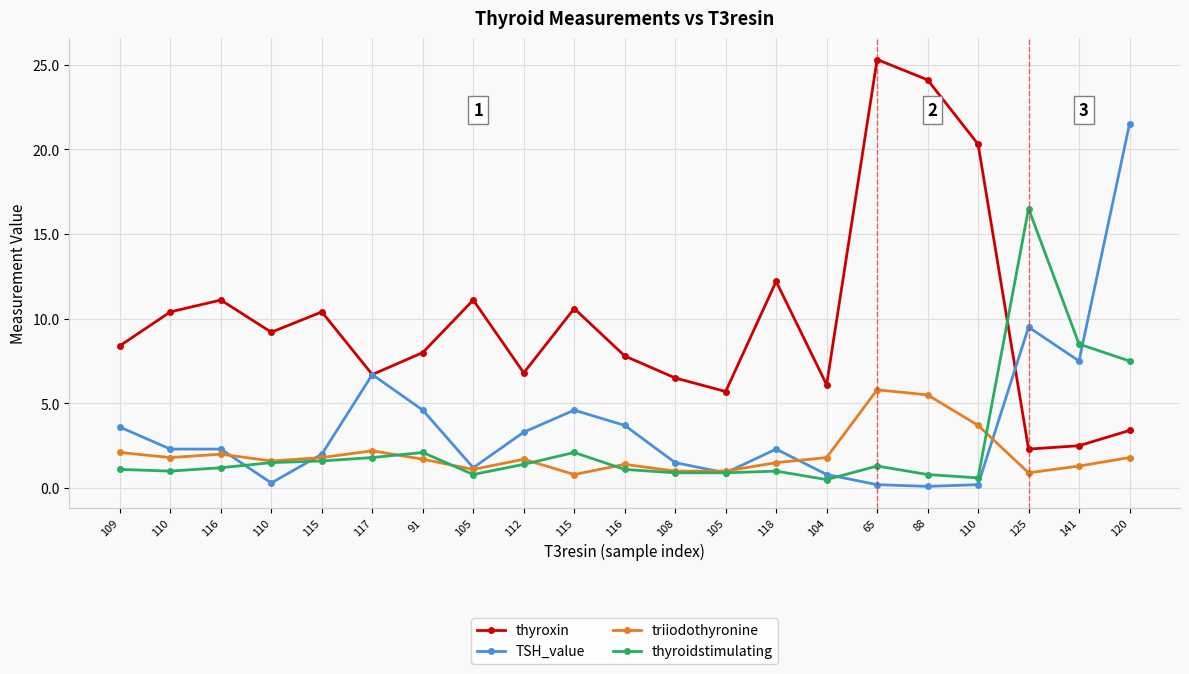

Is this an area chart (filled region under the line)?

No